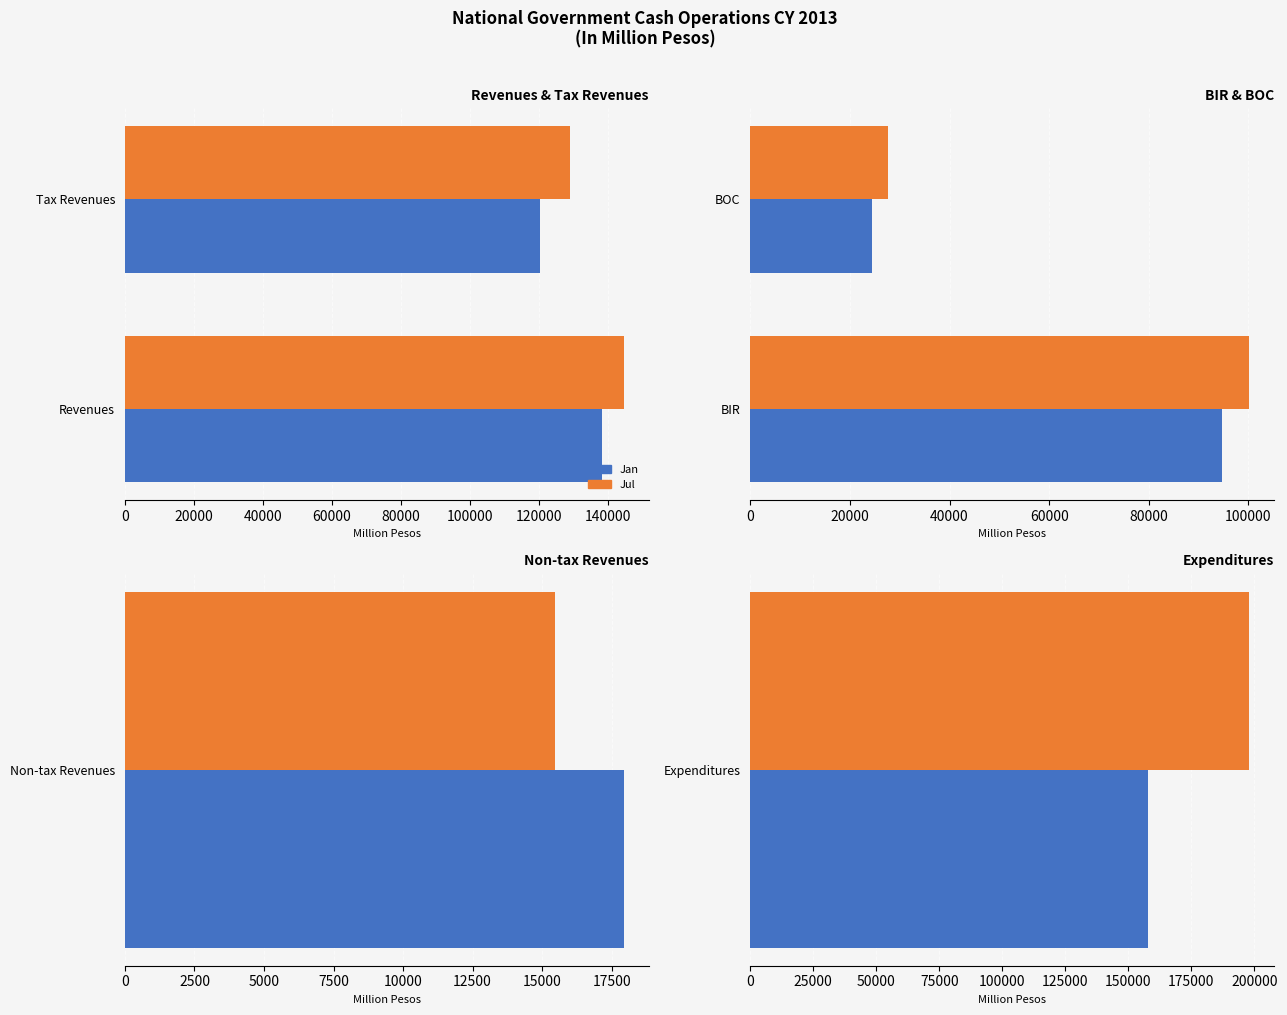

How many Jul values are between 27674 and 100098?

2